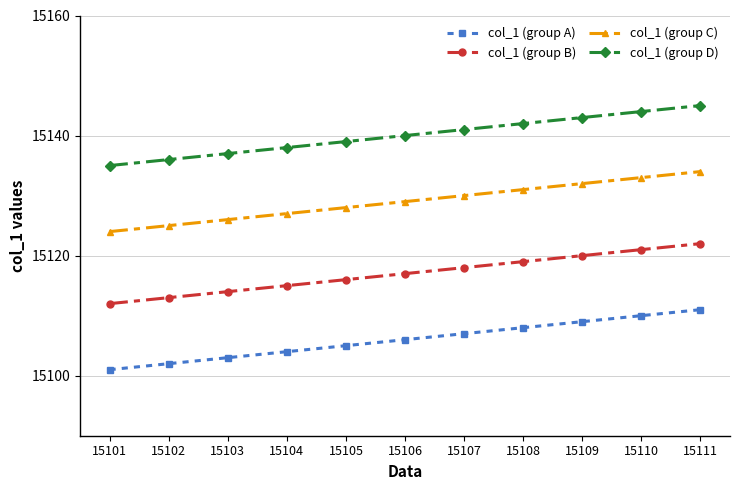

What is the difference between the col_1 (group C) values at 15103 and 15107?

4